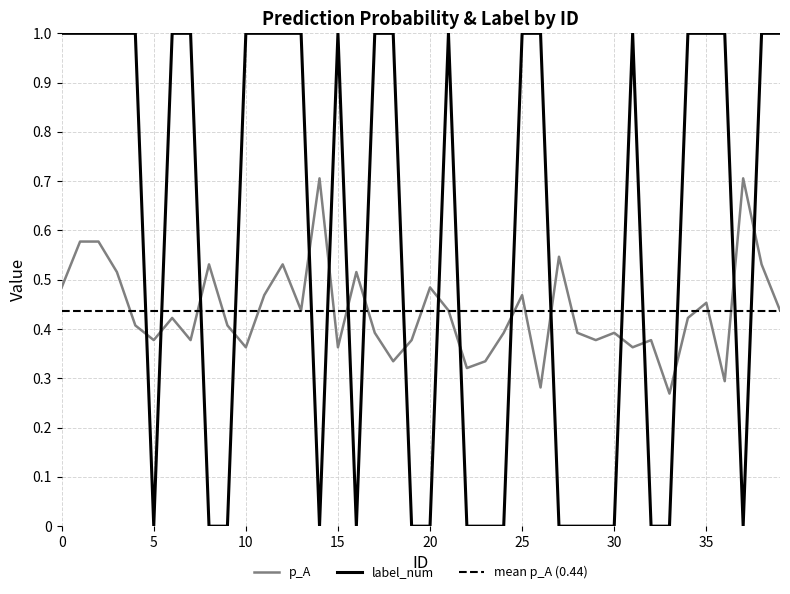

What is the sum of all label_num values?

23.0